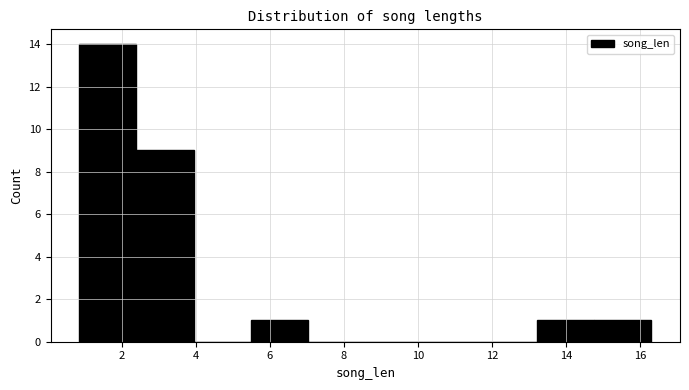

What is the height of the bar covering 0.8 to 2.4 on the x-axis? Neither the bar edges nor the heights are printed on the chart, so give them approximately, as read against the axes.

14